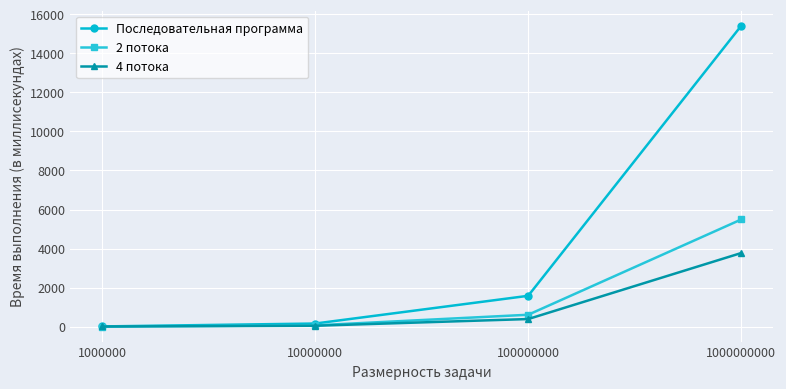

What are all the series names shown in the legend?

Последовательная программа, 2 потока, 4 потока